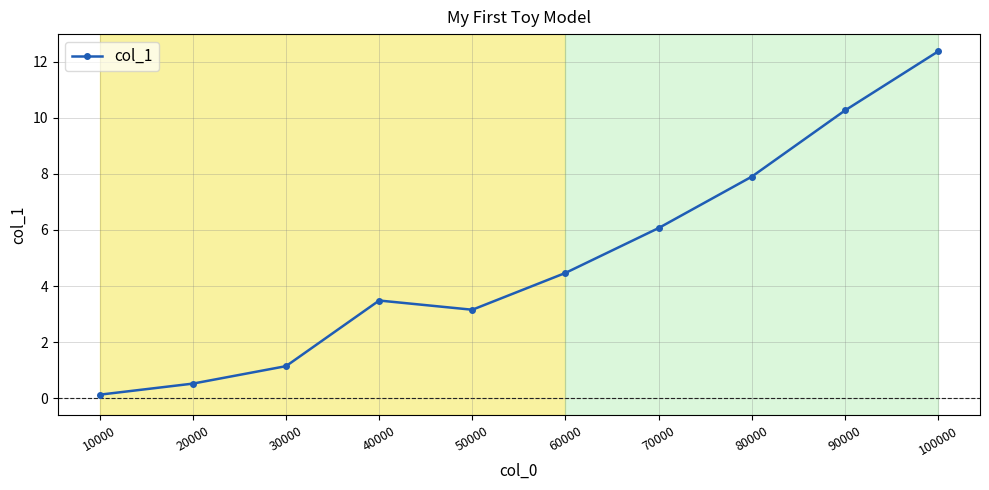

List the labels in order of value, smallest first.

10000, 20000, 30000, 50000, 40000, 60000, 70000, 80000, 90000, 100000